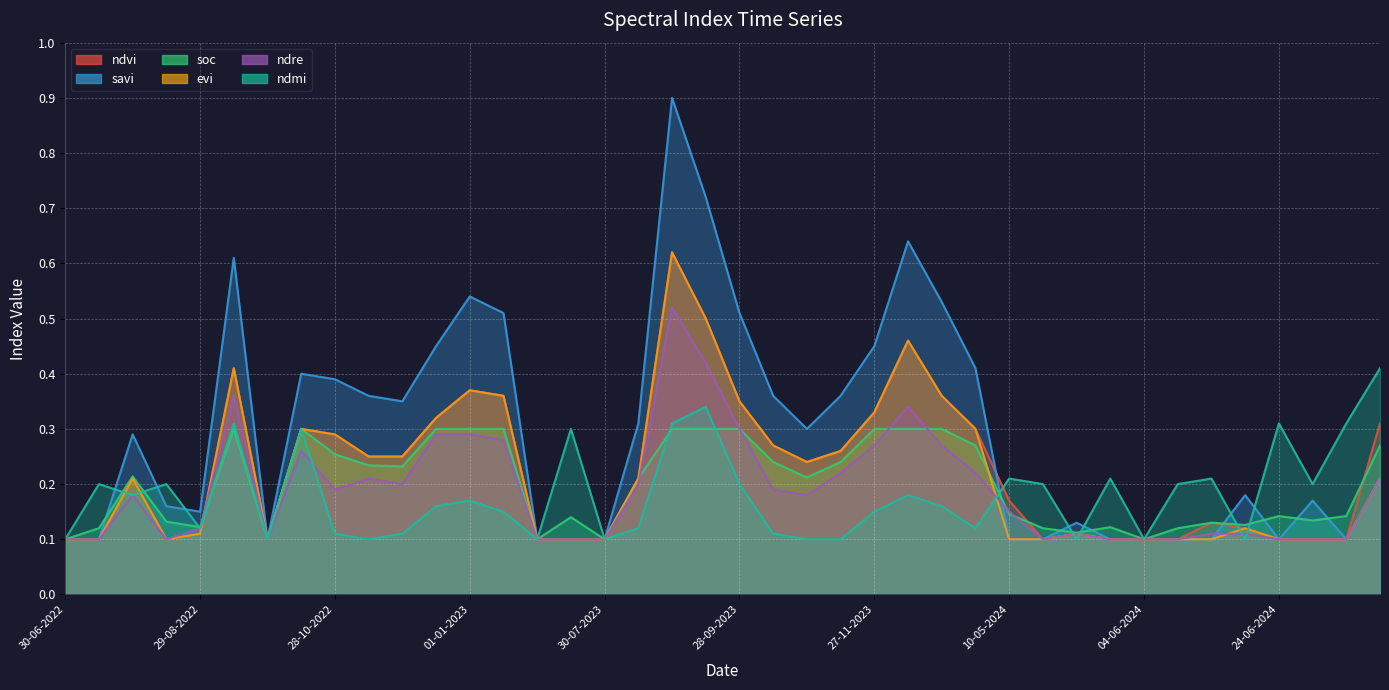

What is the difference between the highest and lowest values at 28-08-2024?

0.2